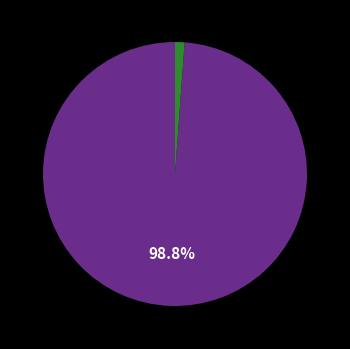

How many slices are in this pie chart?

2